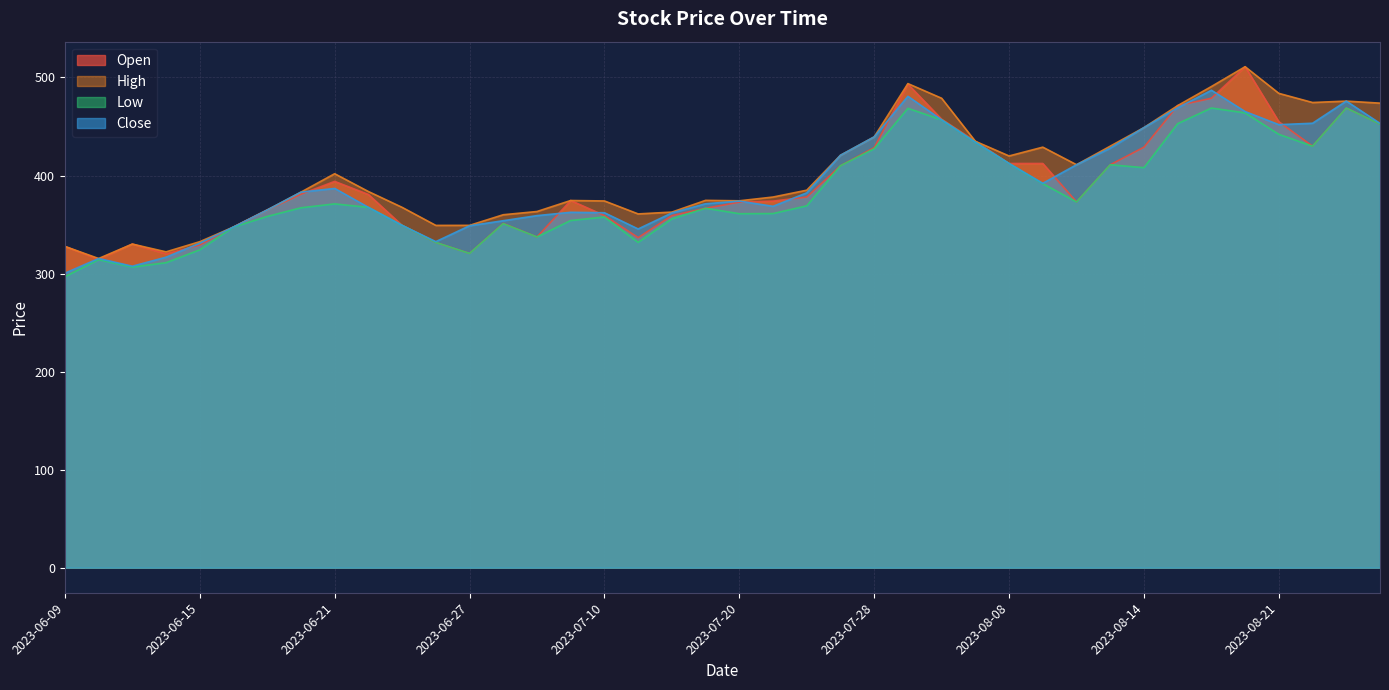

What position from the right is 2023-08-16?

7